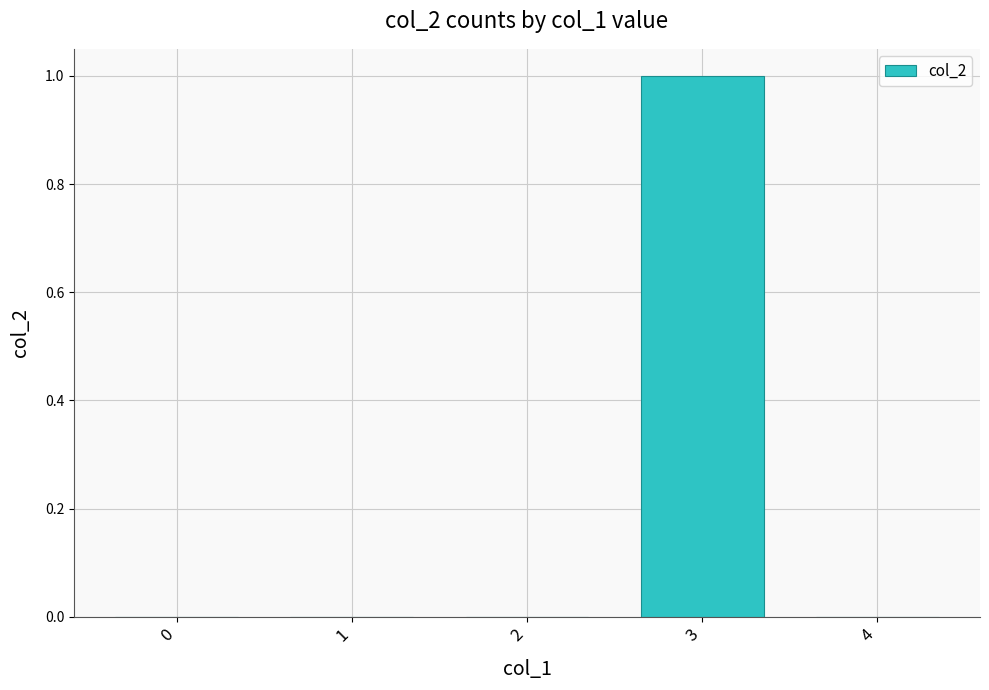

Which category has the highest value across all series?

3